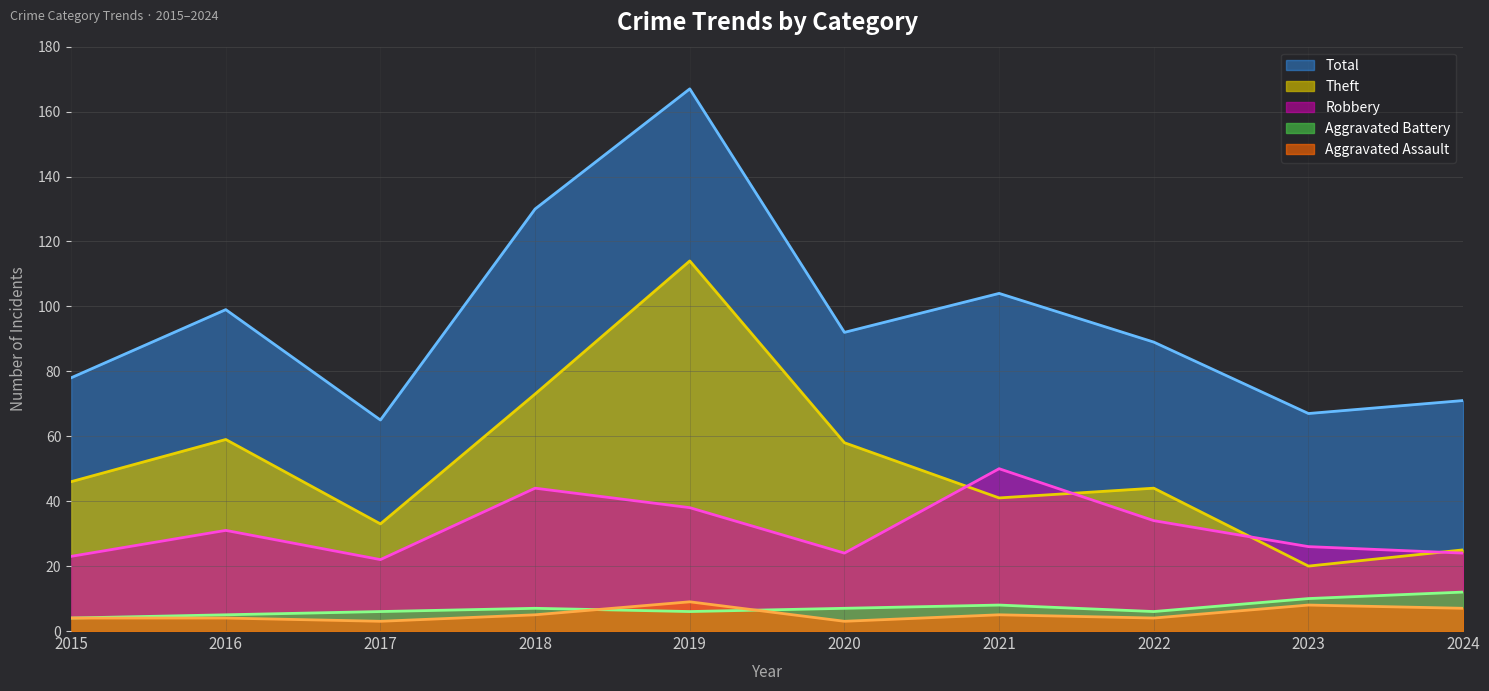

True or false: Theft (trend) and Aggravated Battery (trend) cross at least once.

False